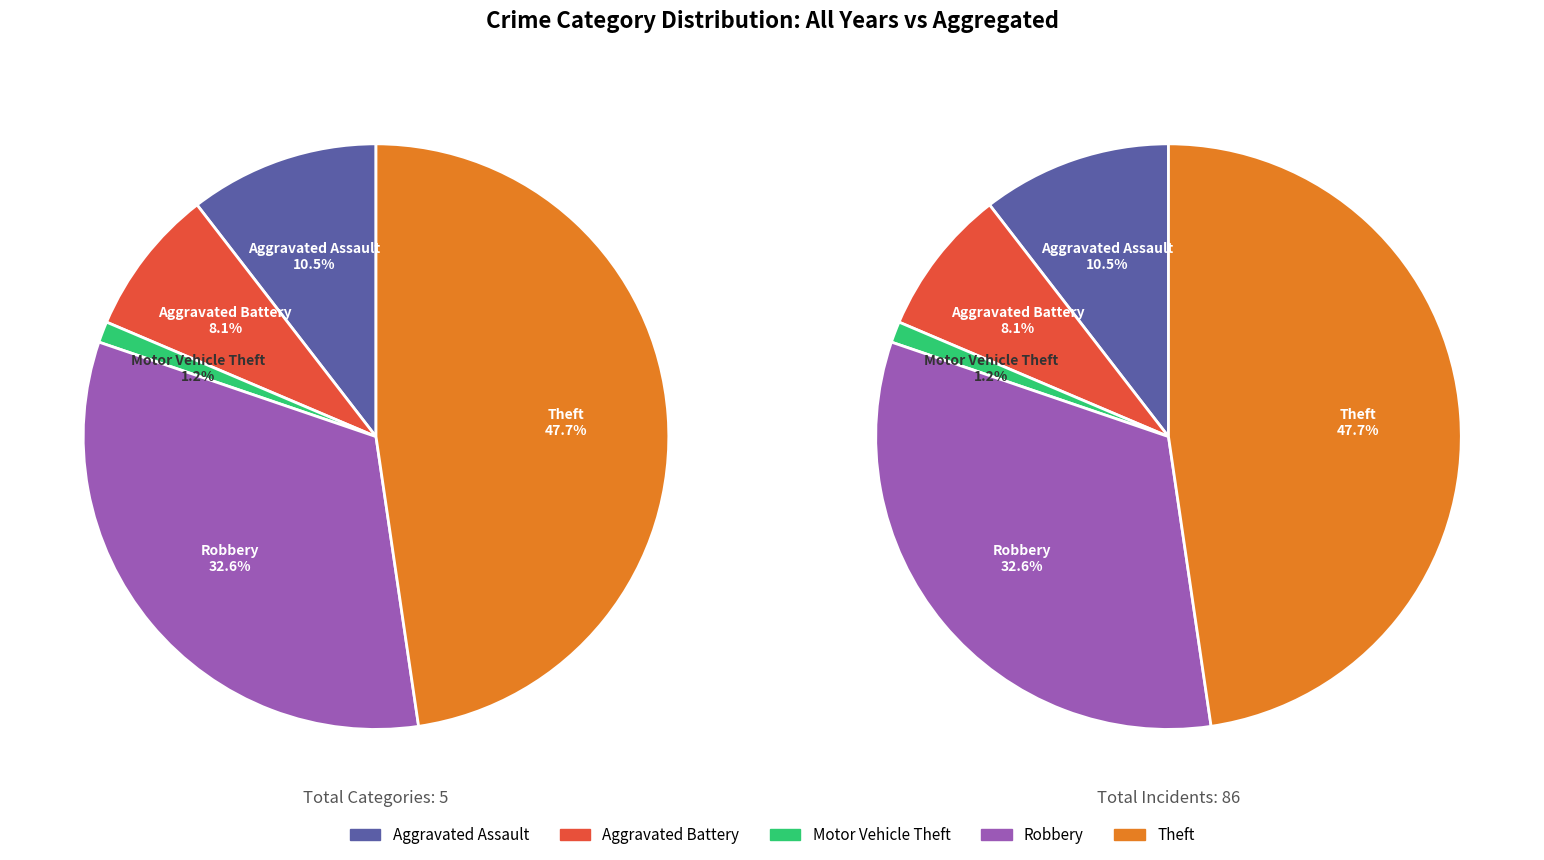

To the nearest percent, what is the difference between the largest and smallest slice percentages?

47%